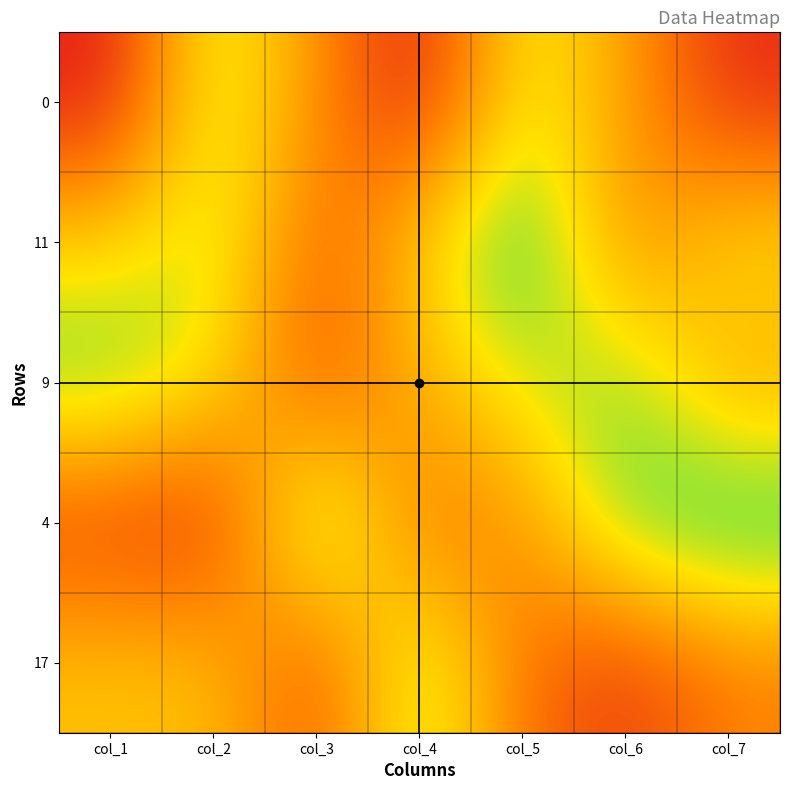

Which series has the largest total across all categories?

11